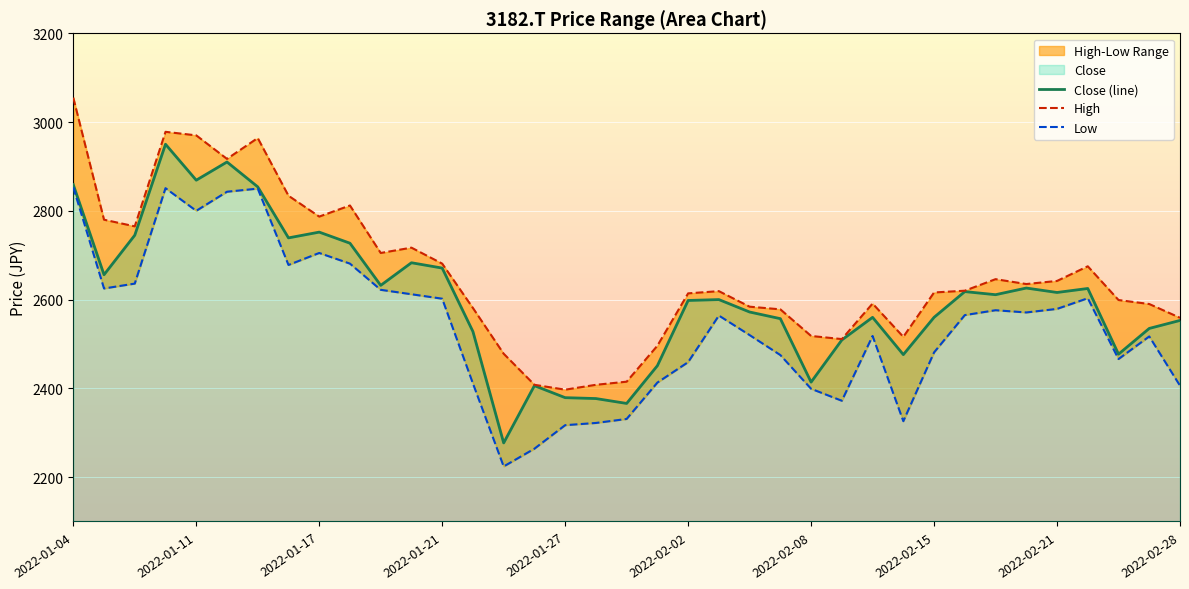

At how many categories does at least one series exceed 2701?

12